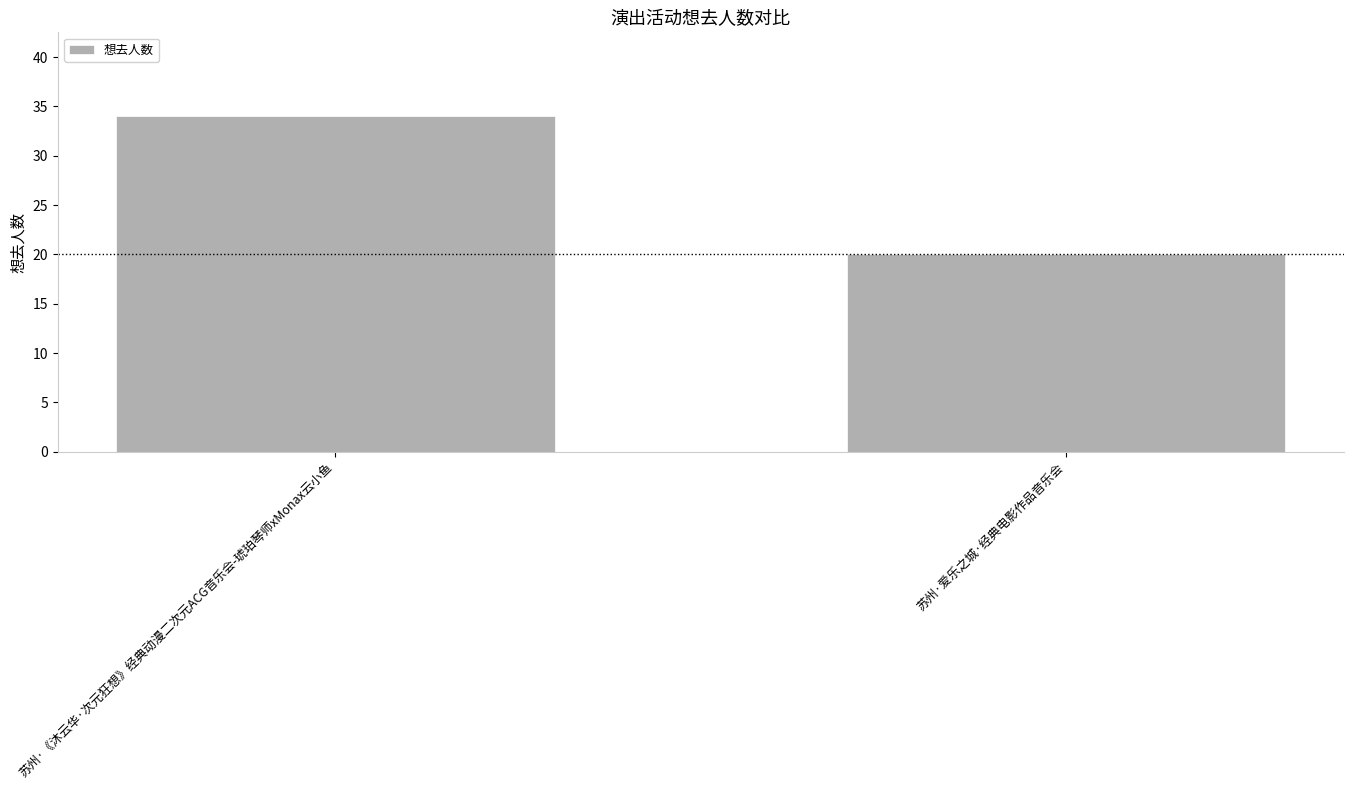

List the labels in order of value, smallest first.

苏州·爱乐之城·经典电影作品音乐会, 苏州·《沐云华·次元狂想》经典动漫二次元ACG音乐会-琥珀琴师xMonax云小鱼